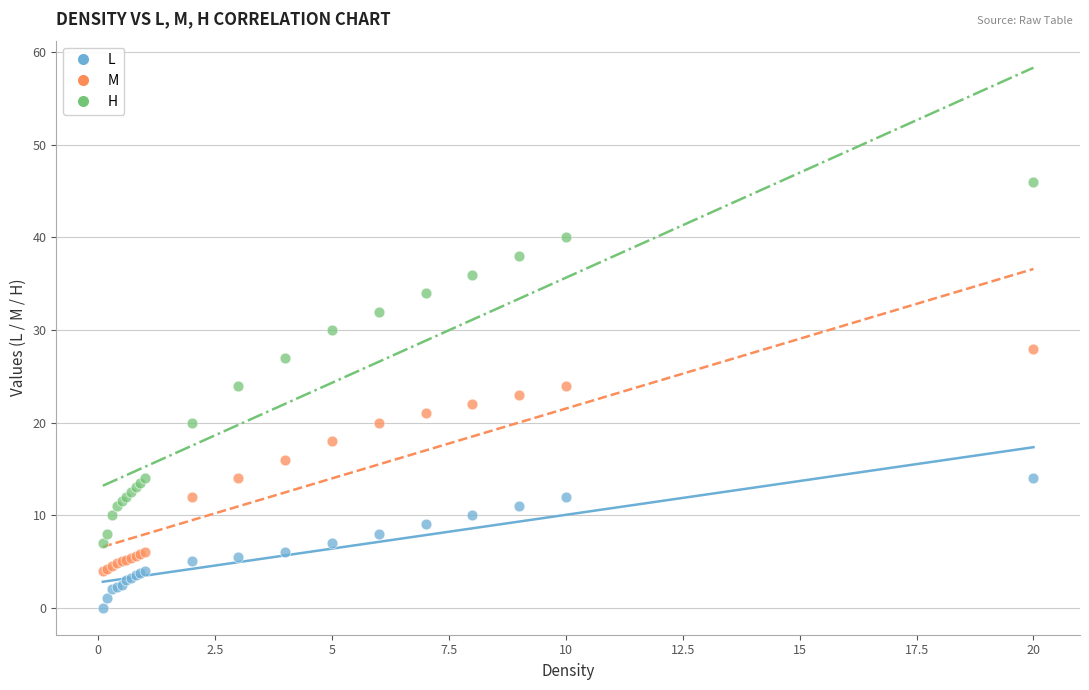

Which series reaches the minimum Y coordinate?

L